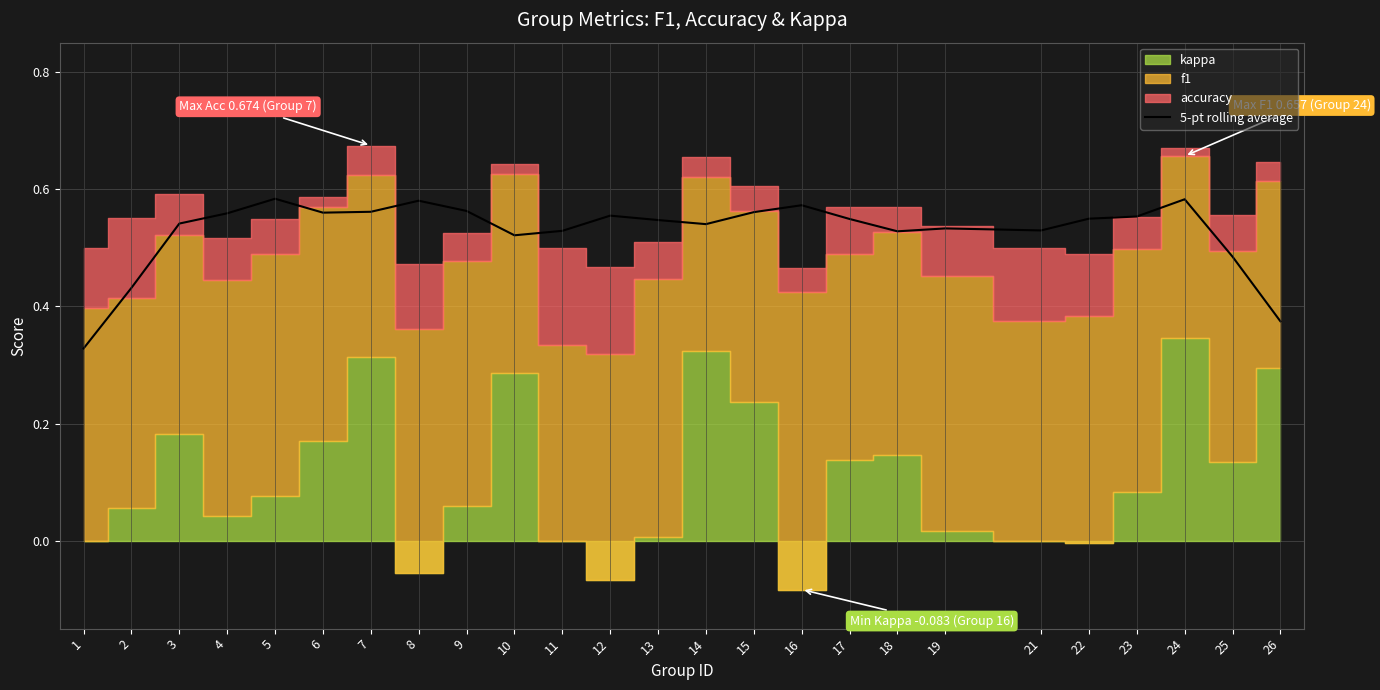

Reading left to right, extract all data points from this chart.

1=0.3	2=0.4	3=0.5	4=0.6	5=0.6	6=0.6	7=0.6	8=0.6	9=0.6	10=0.5	11=0.5	12=0.6	13=0.5	14=0.5	15=0.6	16=0.6	17=0.5	18=0.5	19=0.5	21=0.5	22=0.5	23=0.6	24=0.6	25=0.5	26=0.4